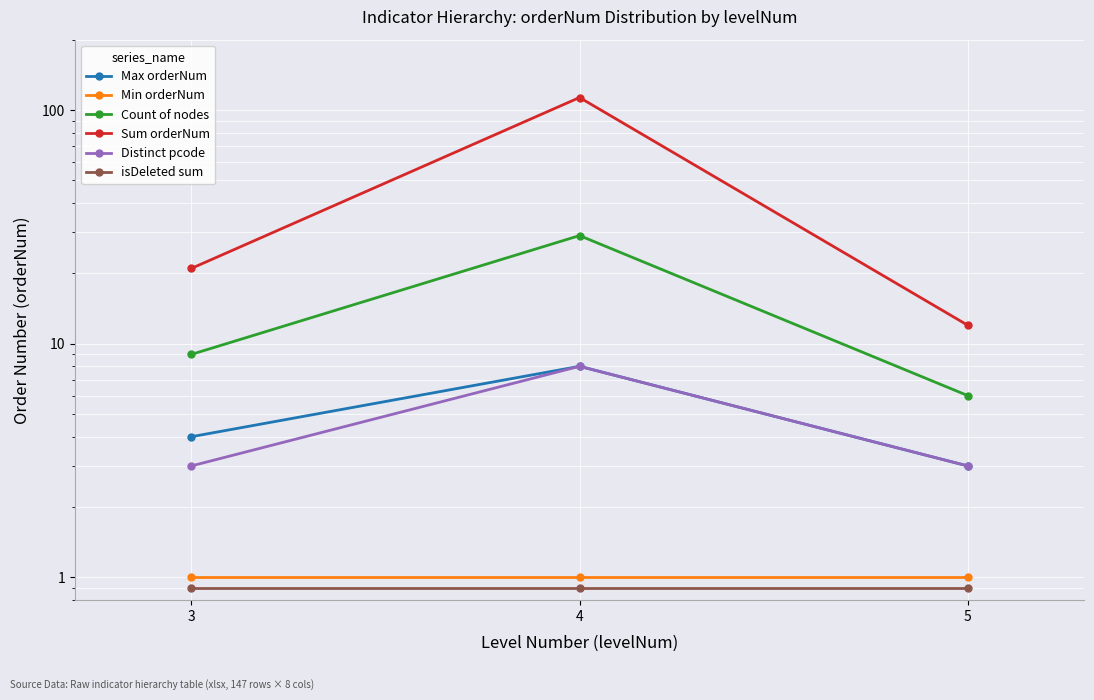

Which label corresponds to the smallest value in the chart?

3